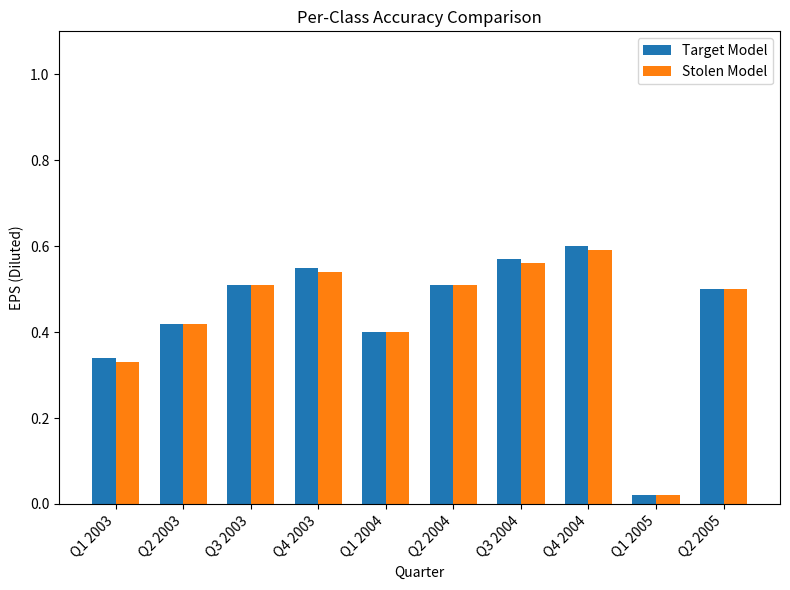

Is the value of Stolen Model at Q4 2003 greater than the value of Target Model at Q2 2003?

Yes